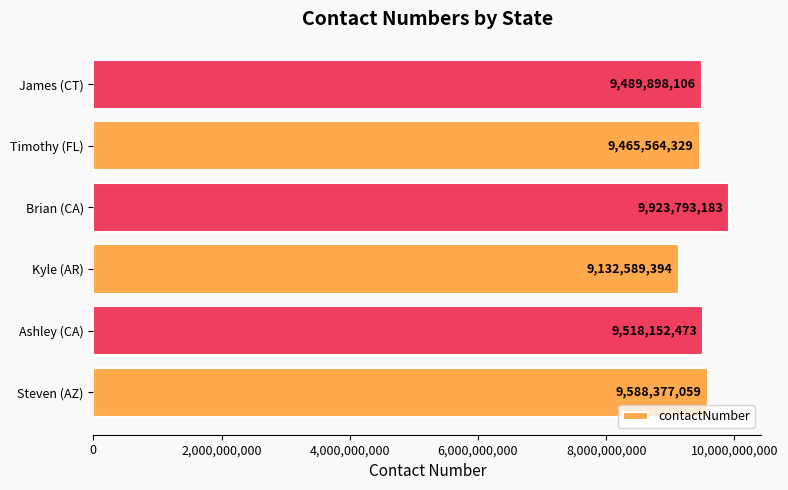

How many bars are there in total?

6